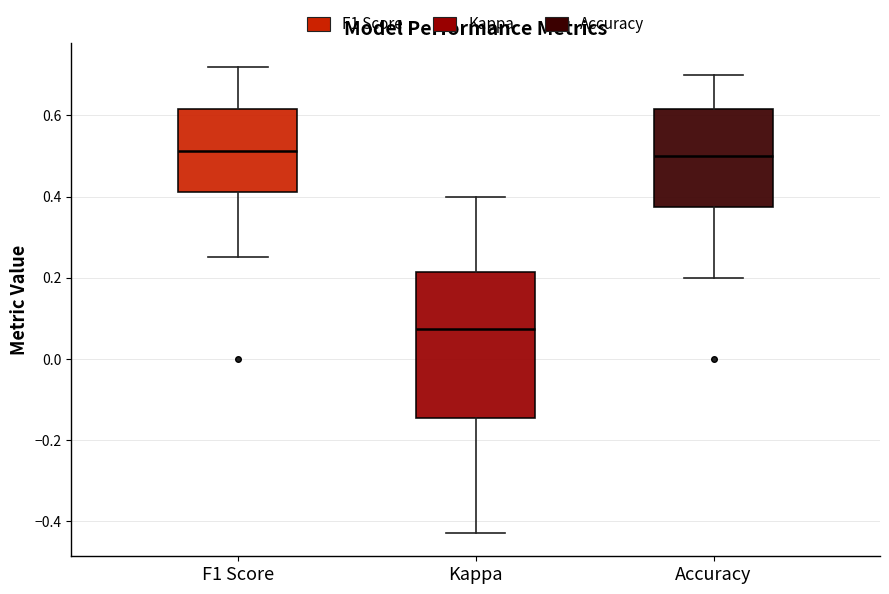

Where is the upper edge of the box for Kappa on the y-axis? The values are not printed on the chart, so give them approximately, as read against the axis.

0.22